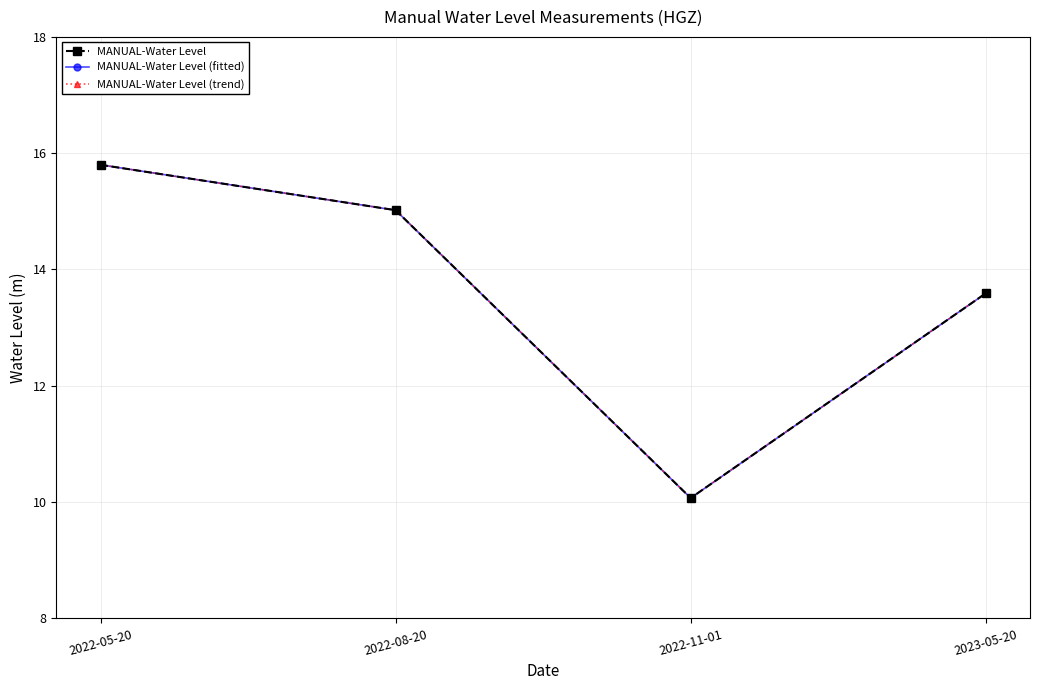

Does the chart have visible grid lines?

Yes